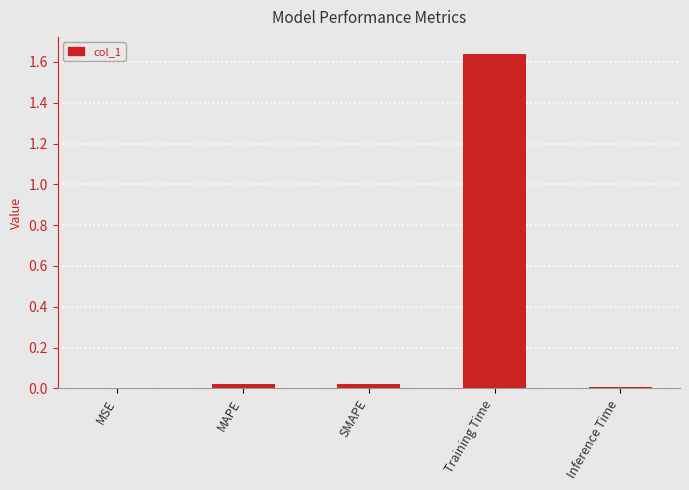

How many series are shown in this chart?

1